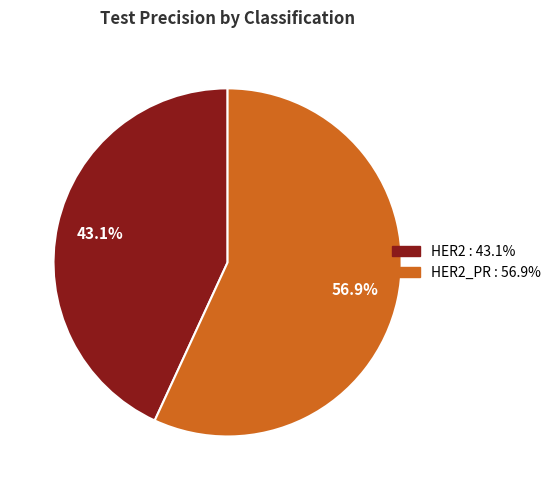

Is there any slice that represents more than half of the pie?

Yes